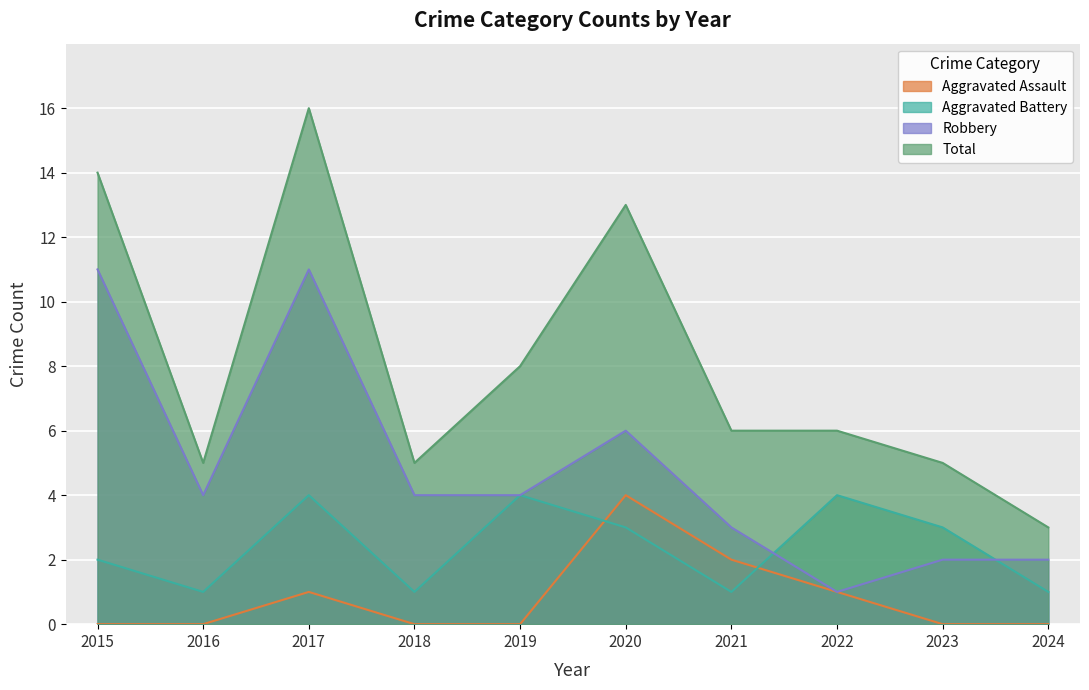

What is the greatest value displayed?

16